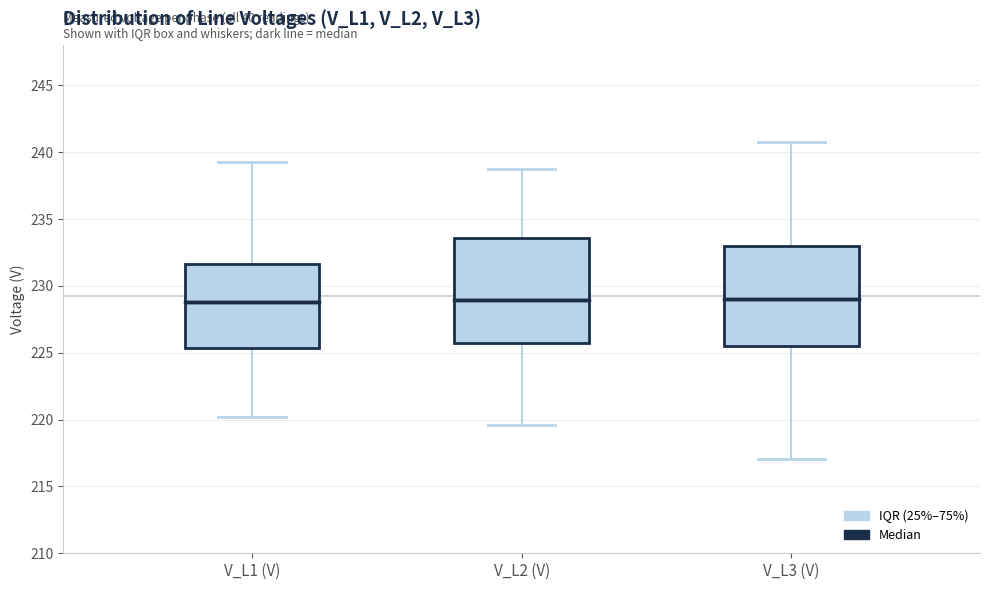

Where is the lower edge of the box for V_L1 (V) on the y-axis? The values are not printed on the chart, so give them approximately, as read against the axis.

225.5